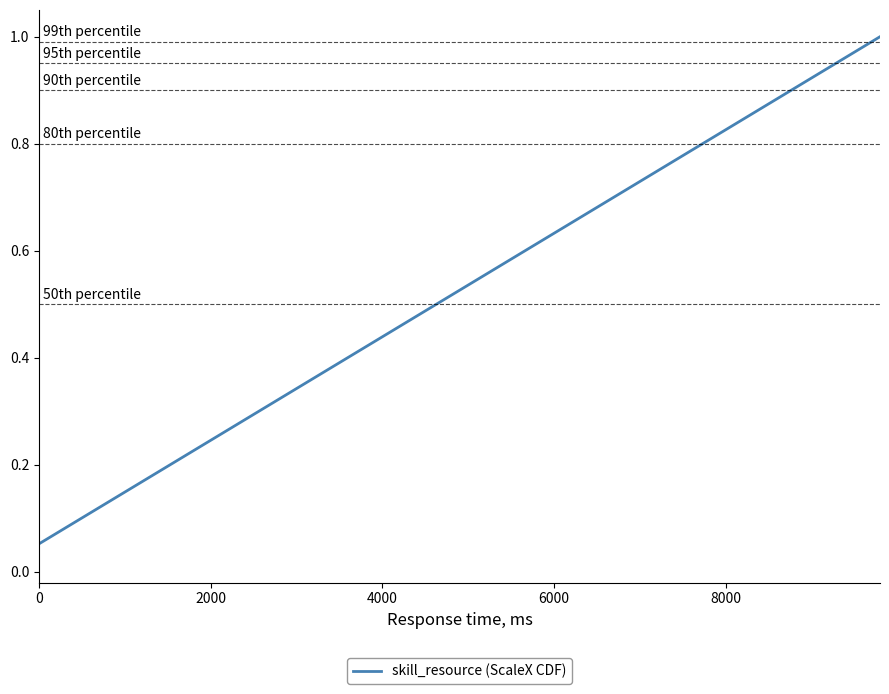

Is this an area chart (filled region under the line)?

No